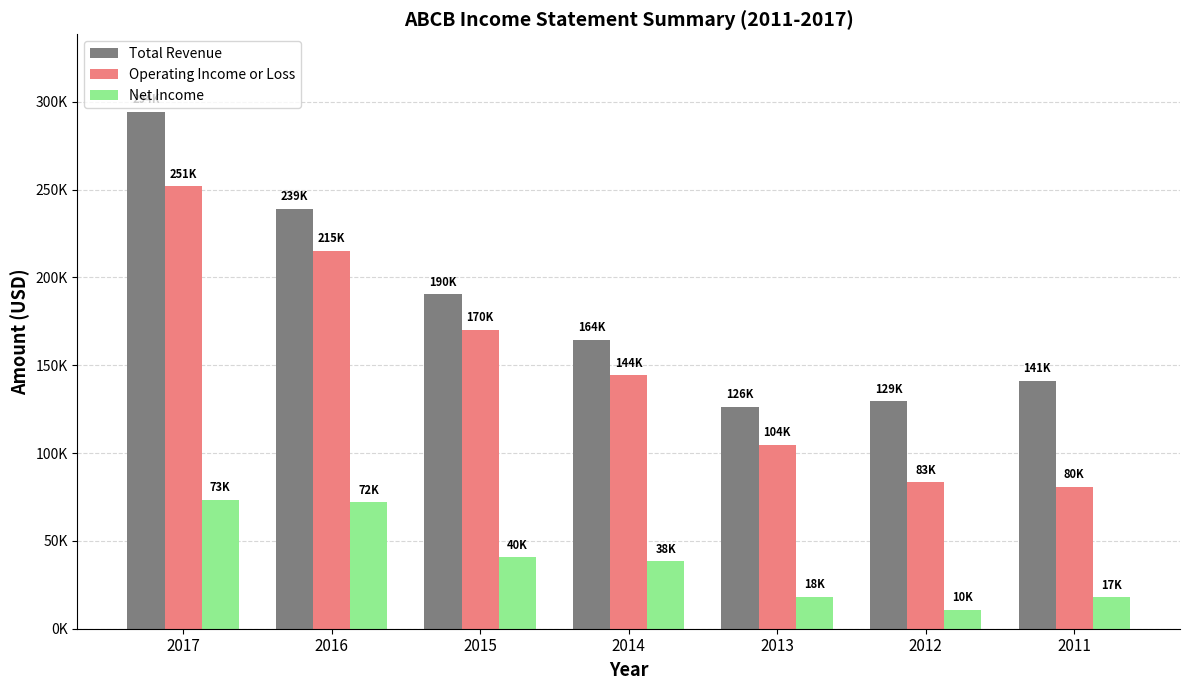

What are all the series names shown in the legend?

Total Revenue, Operating Income or Loss, Net Income